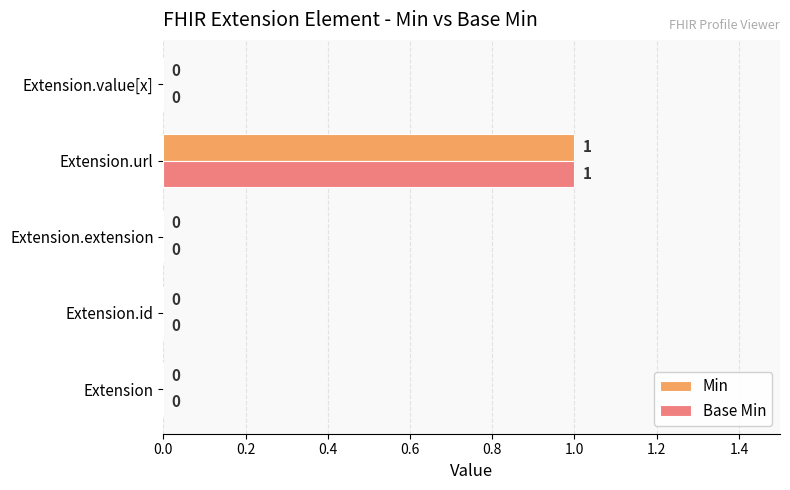

At which category is the sum across all series the highest?

Extension.url